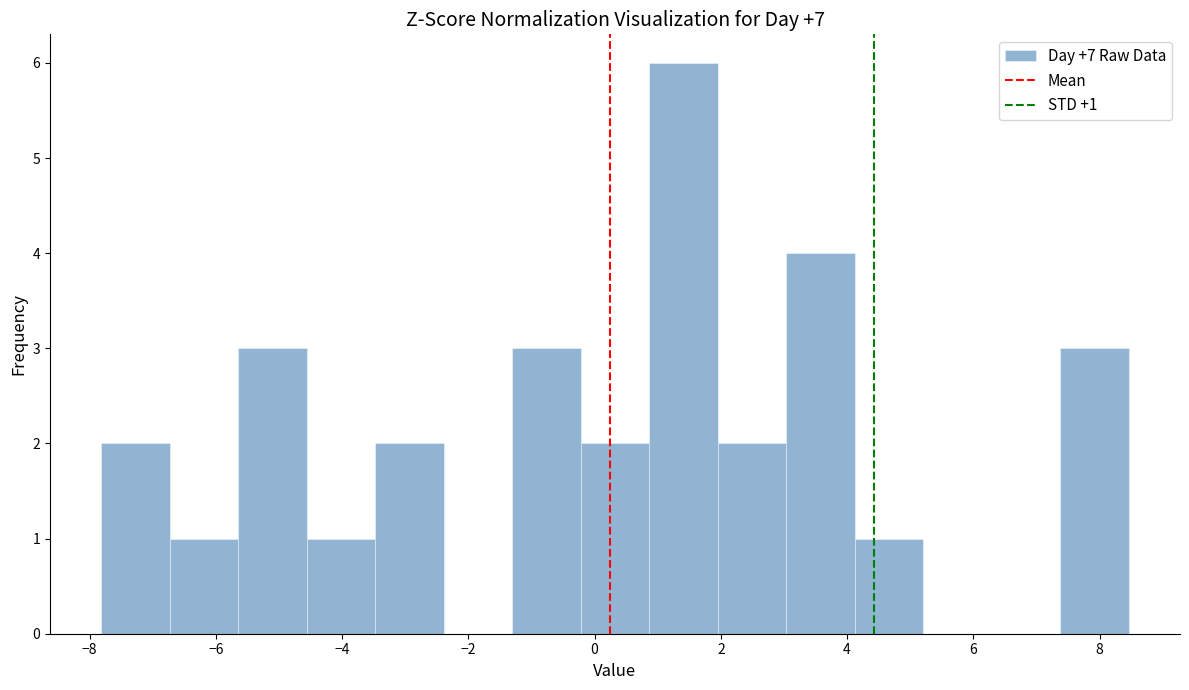

Which range on the x-axis has the tallest bar?

0.8 to 2.0